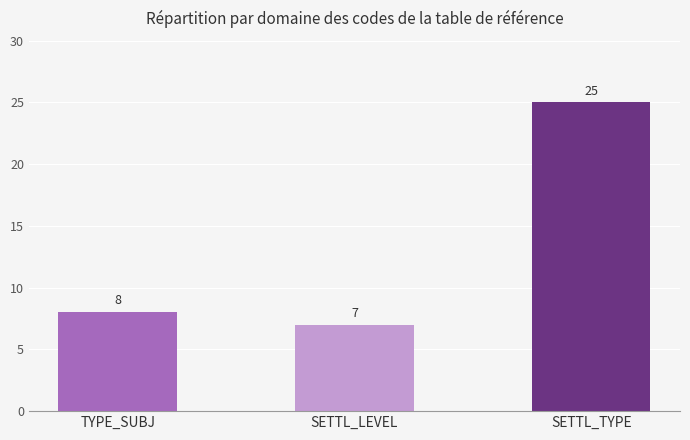

What is the difference between the second highest and minimum values?

1